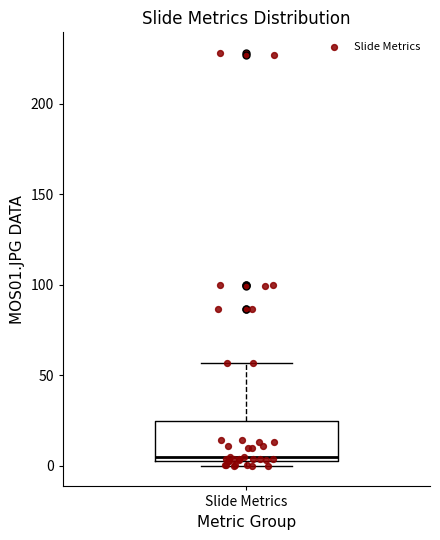

Transcribe this box plot: give where the median line is, the range the box spans, and where the two whiskers end, as read against the y-axis. The values are not printed on the chart, so give them approximately, as read against the axis.

median 5 (just above the box's lower edge), box 5 to 25, whiskers 0 to 55